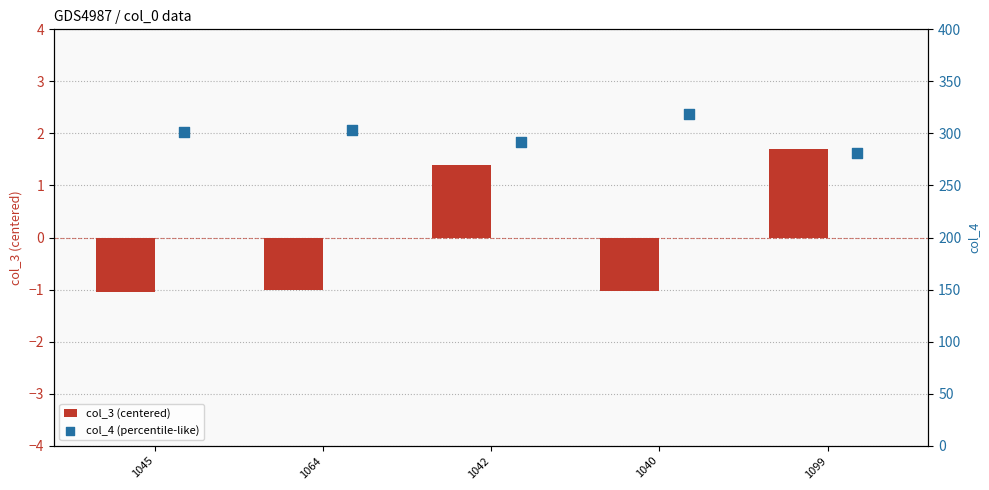

Which series has the largest total across all categories?

col_4 (percentile-like)